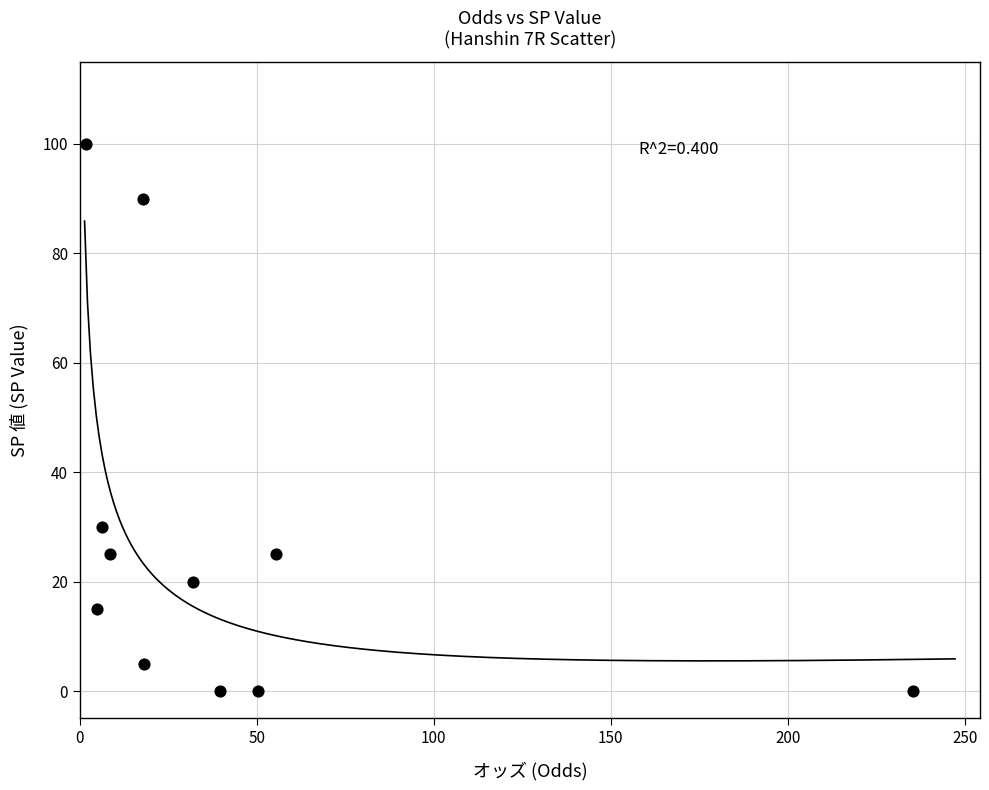

What Y value in the scatter plot is closest to 50?

30